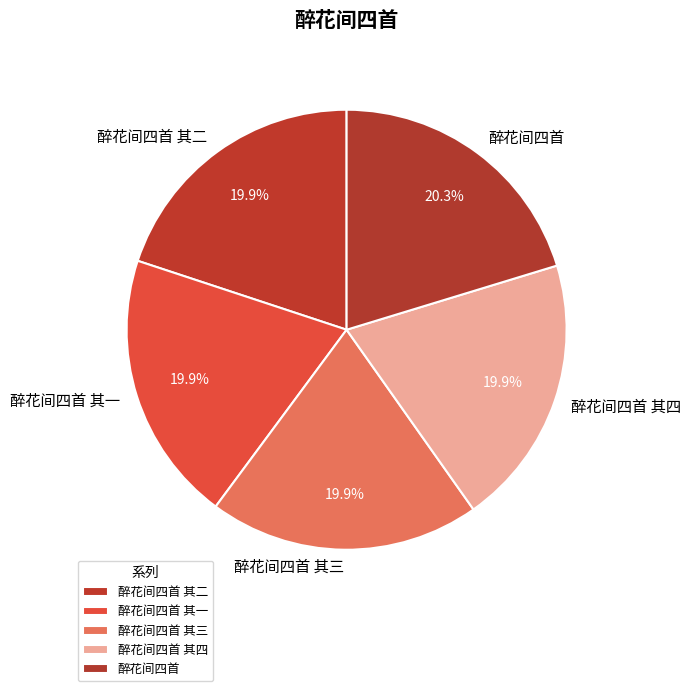

Is 醉花间四首 其一 the majority of the pie?

No